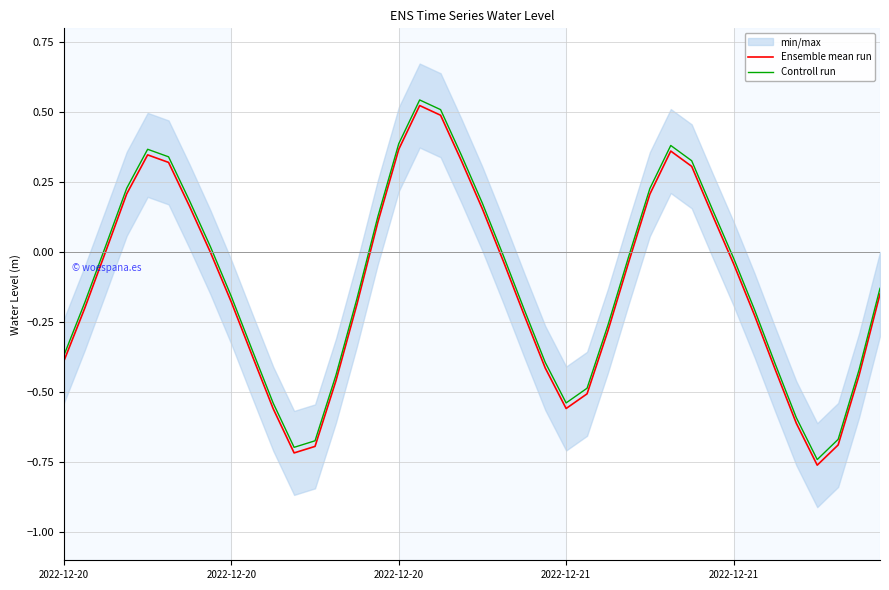

At which category does Ensemble mean run reach its first local valley?

11